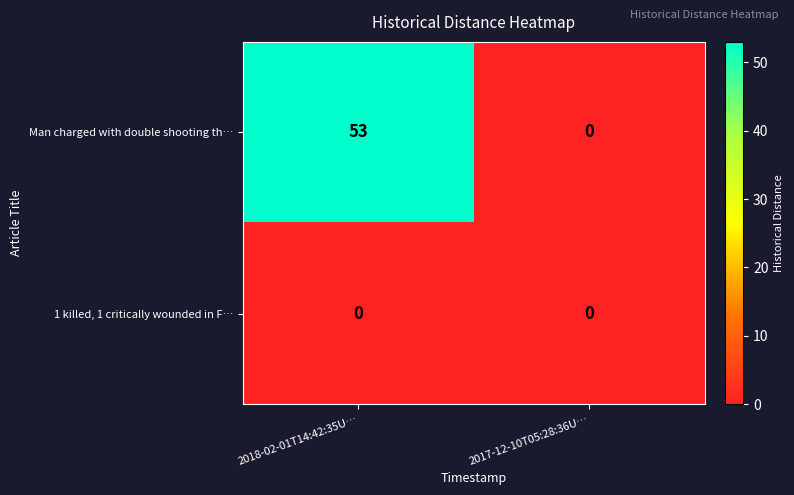

Reading left to right, transcribe all the data shown in this chart.

Man charged with double shooting th…: 2018-02-01T14:42:35U…=53	2017-12-10T05:28:36U…=0
1 killed, 1 critically wounded in F…: 2018-02-01T14:42:35U…=0	2017-12-10T05:28:36U…=0